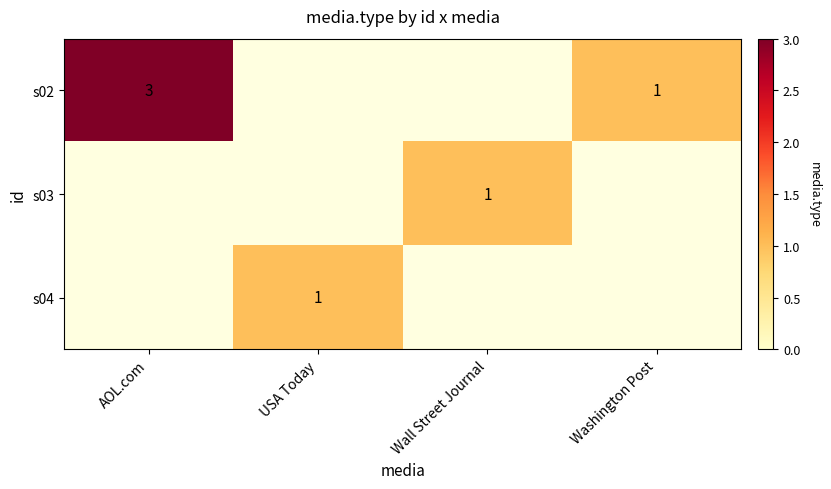

Is it true that s03 equals 0 at Wall Street Journal?

False